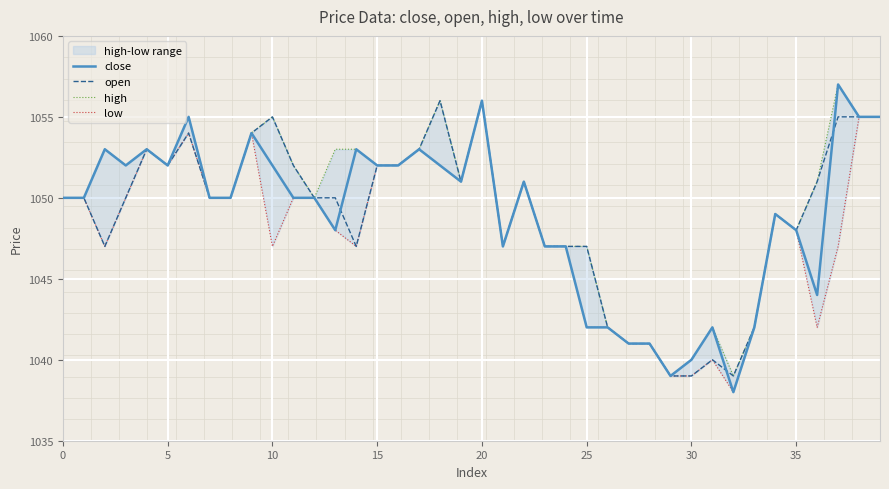

At which label does open reach its minimum?

29